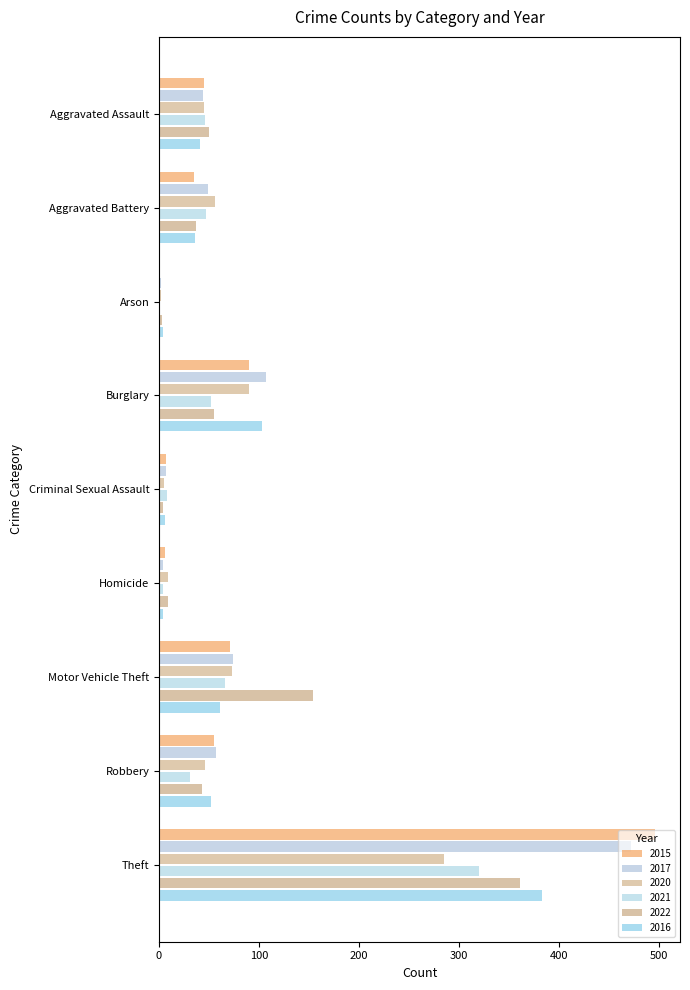

How many distinct data groups are displayed?

6